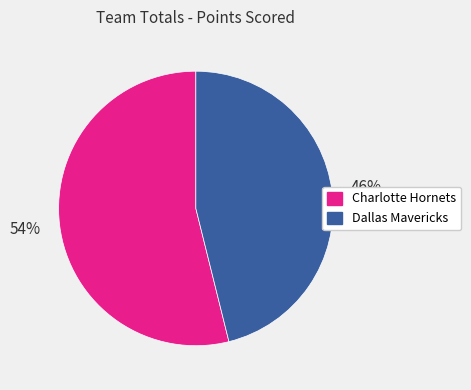

Combined, do Charlotte Hornets and Dallas Mavericks account for over 50%?

Yes